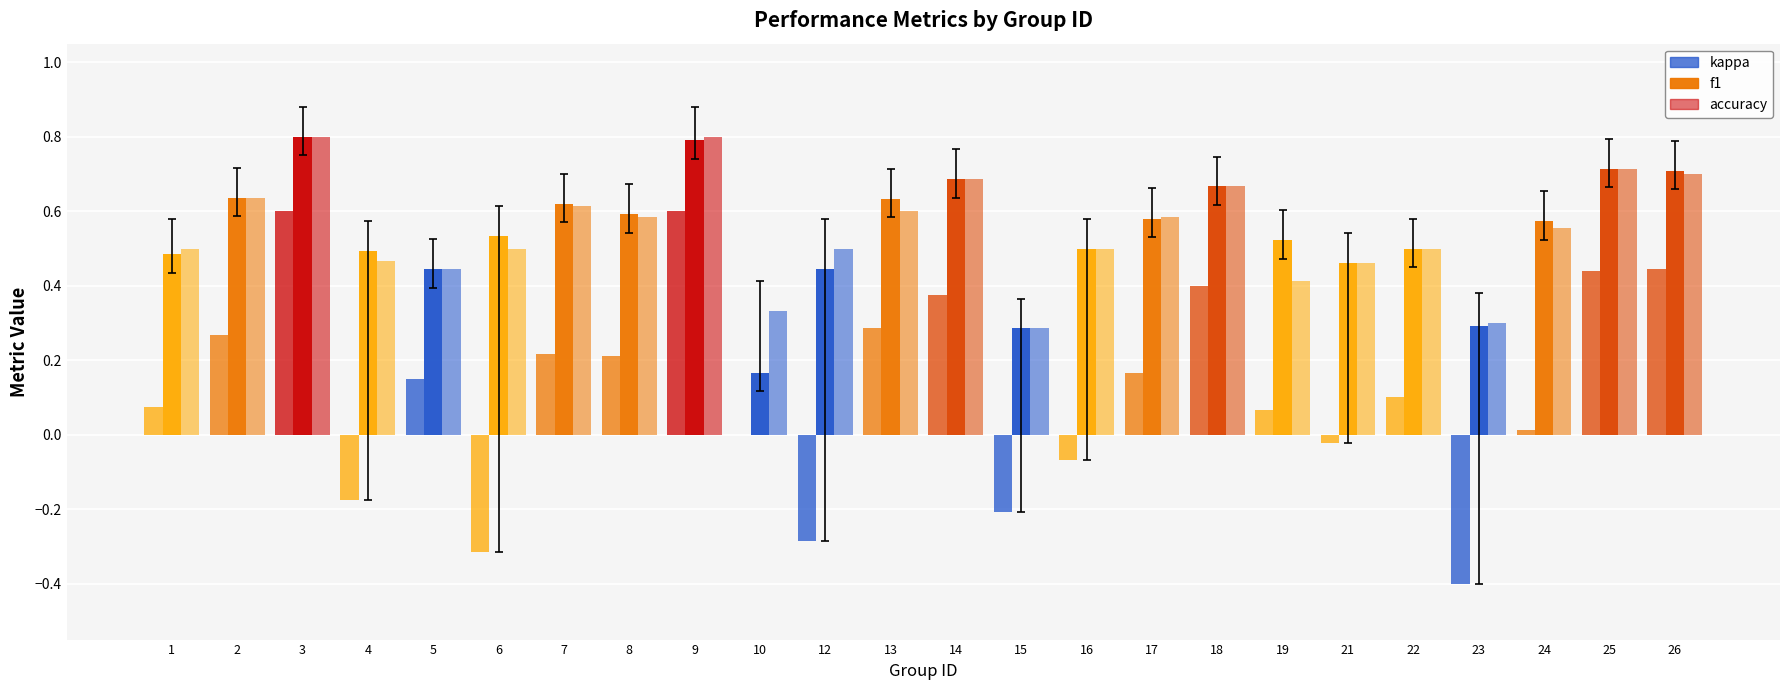

How many data points does each series have?

24